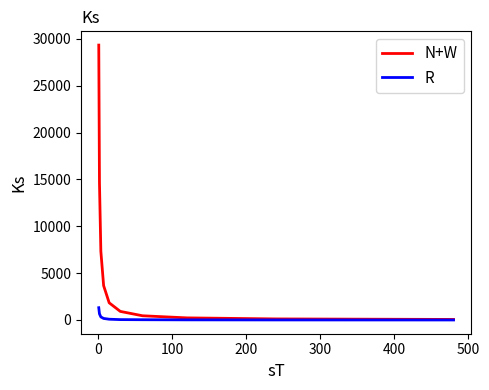

Which series has the largest range (max minus min)?

N+W